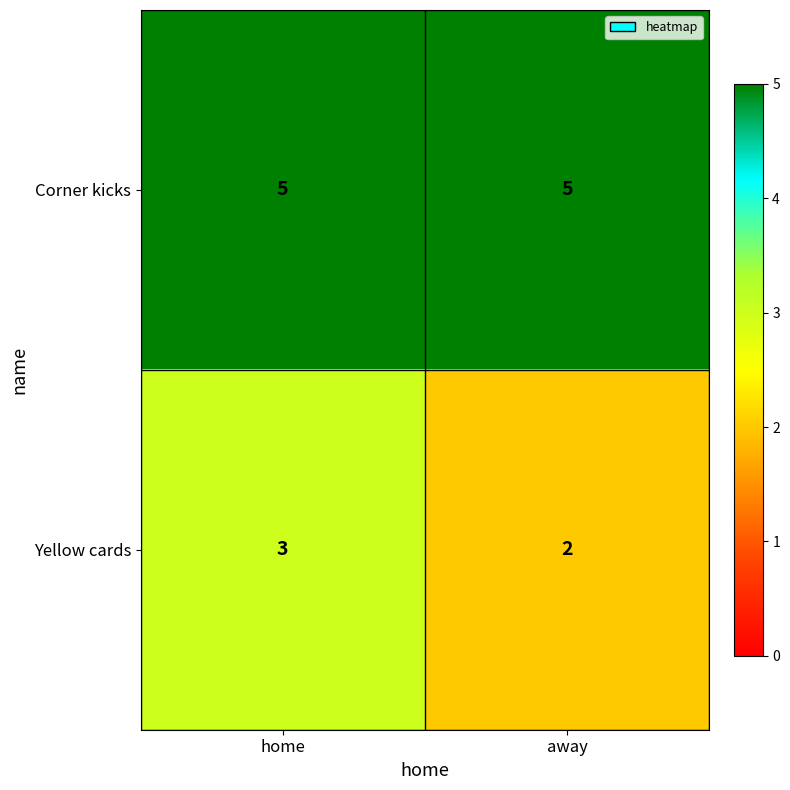

What is the average value of the Corner kicks series?

5